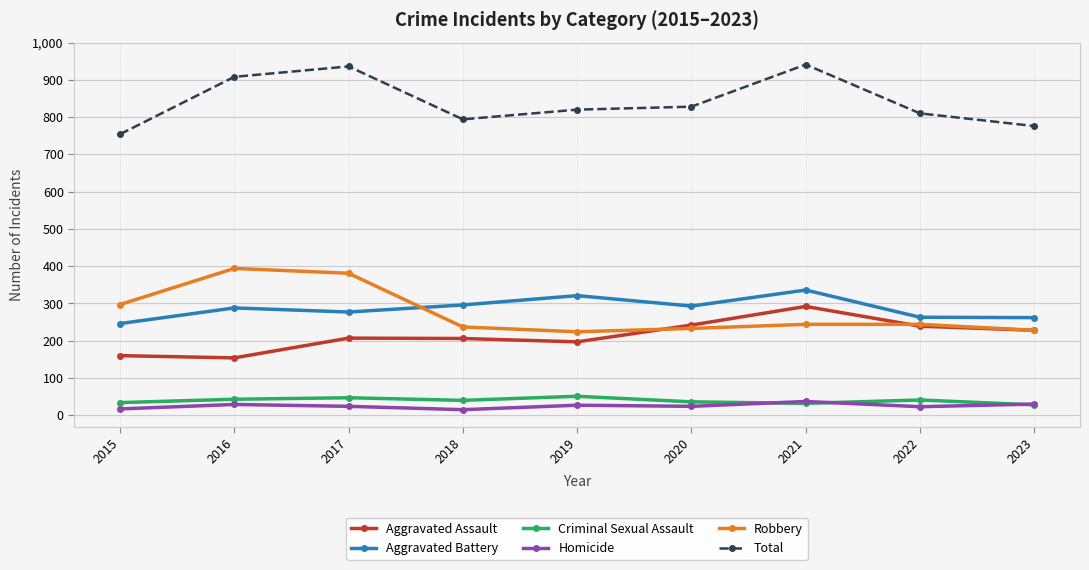

How many intersections are there between Robbery and Aggravated Battery?

1